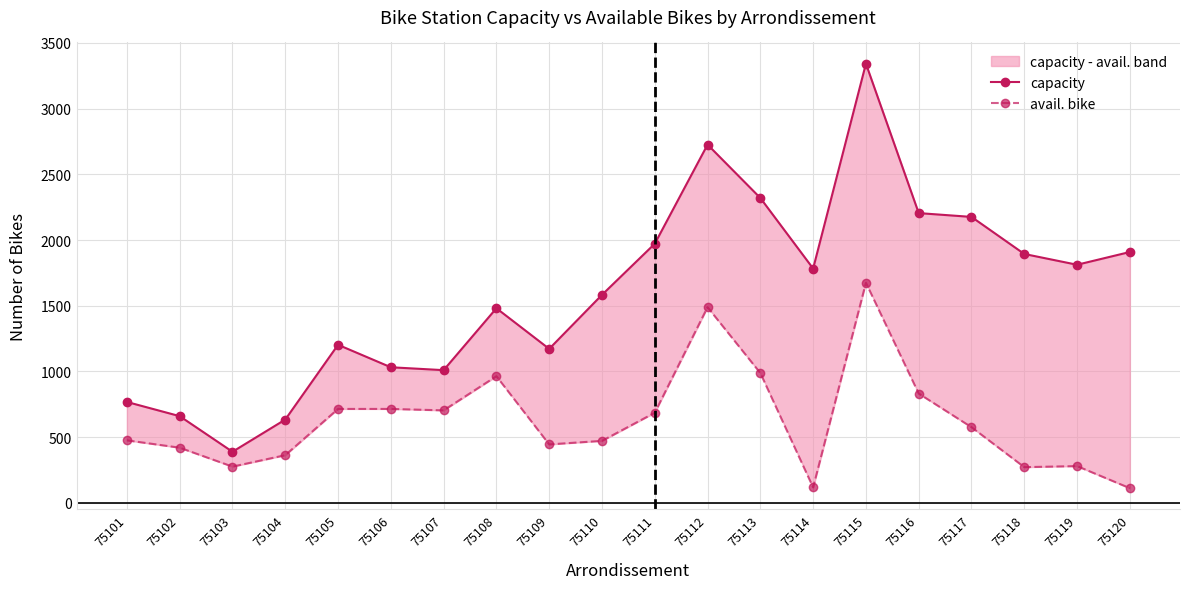

True or false: avail. bike and capacity intersect in this chart.

False